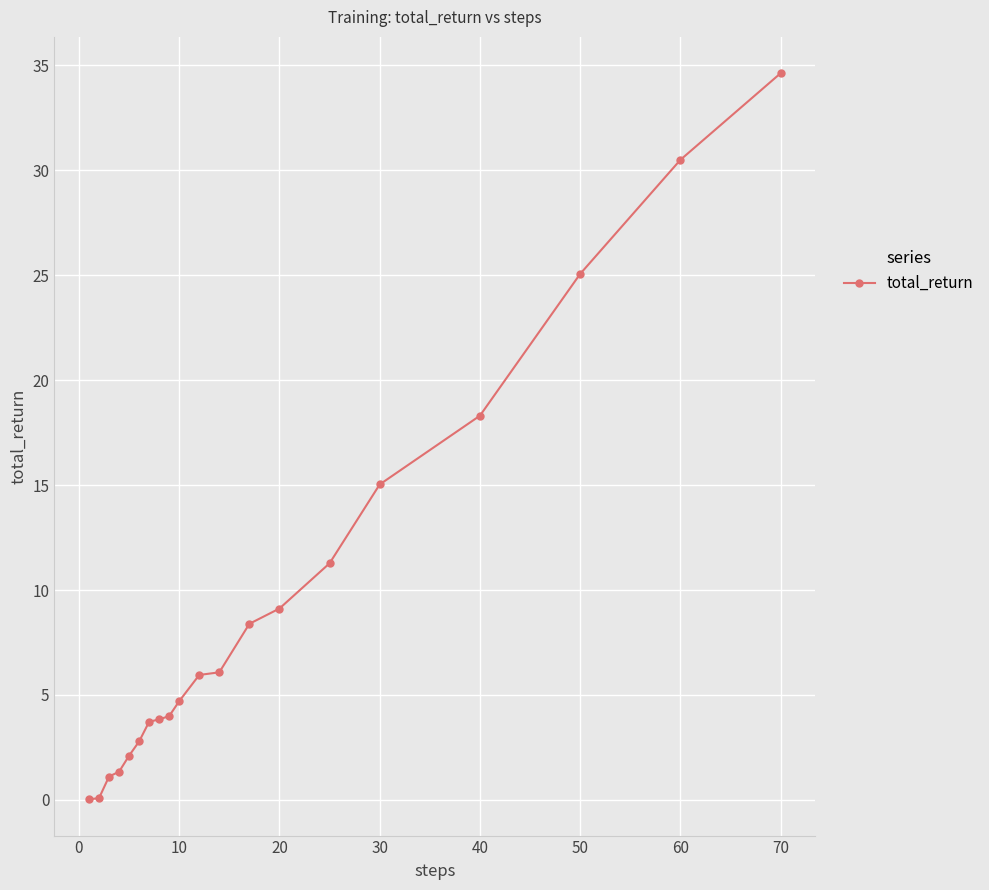

What is the maximum value shown in the chart?

34.6